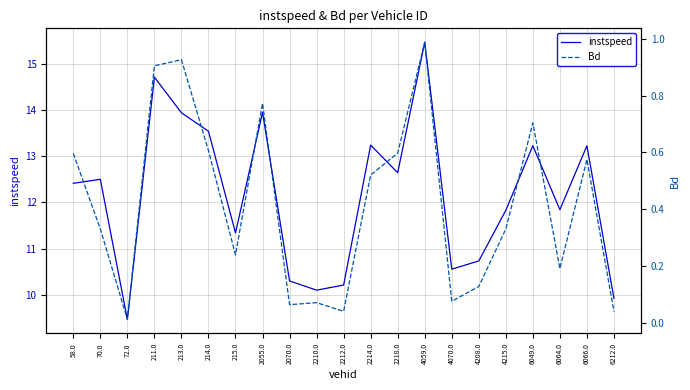

Is it true that Bd equals 0.3 at 6064.0?

False